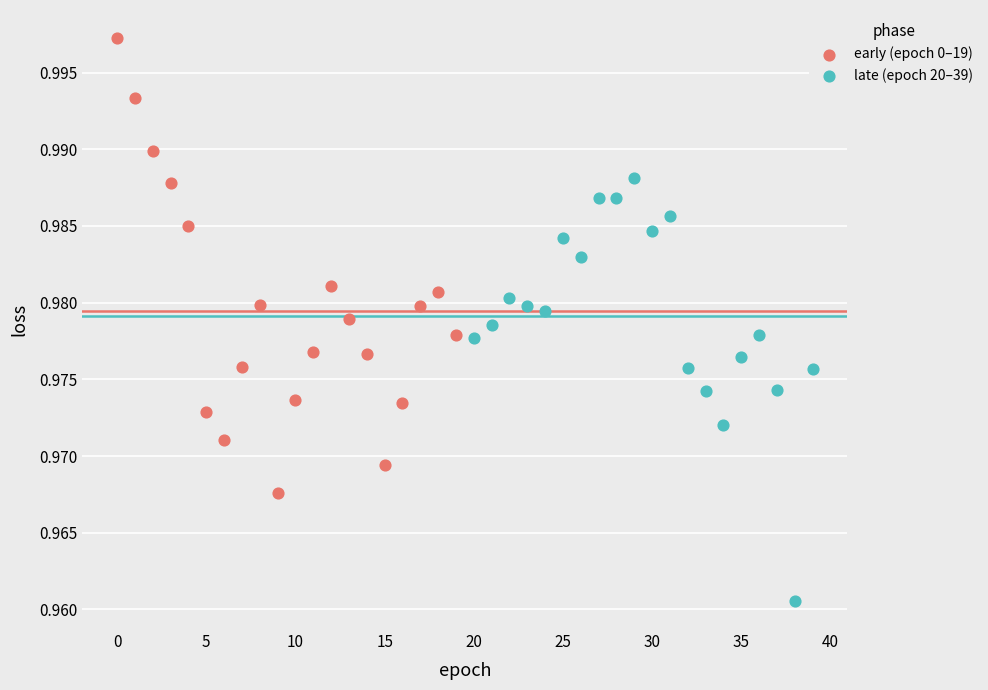

Which series reaches the maximum Y coordinate?

early (epoch 0–19)